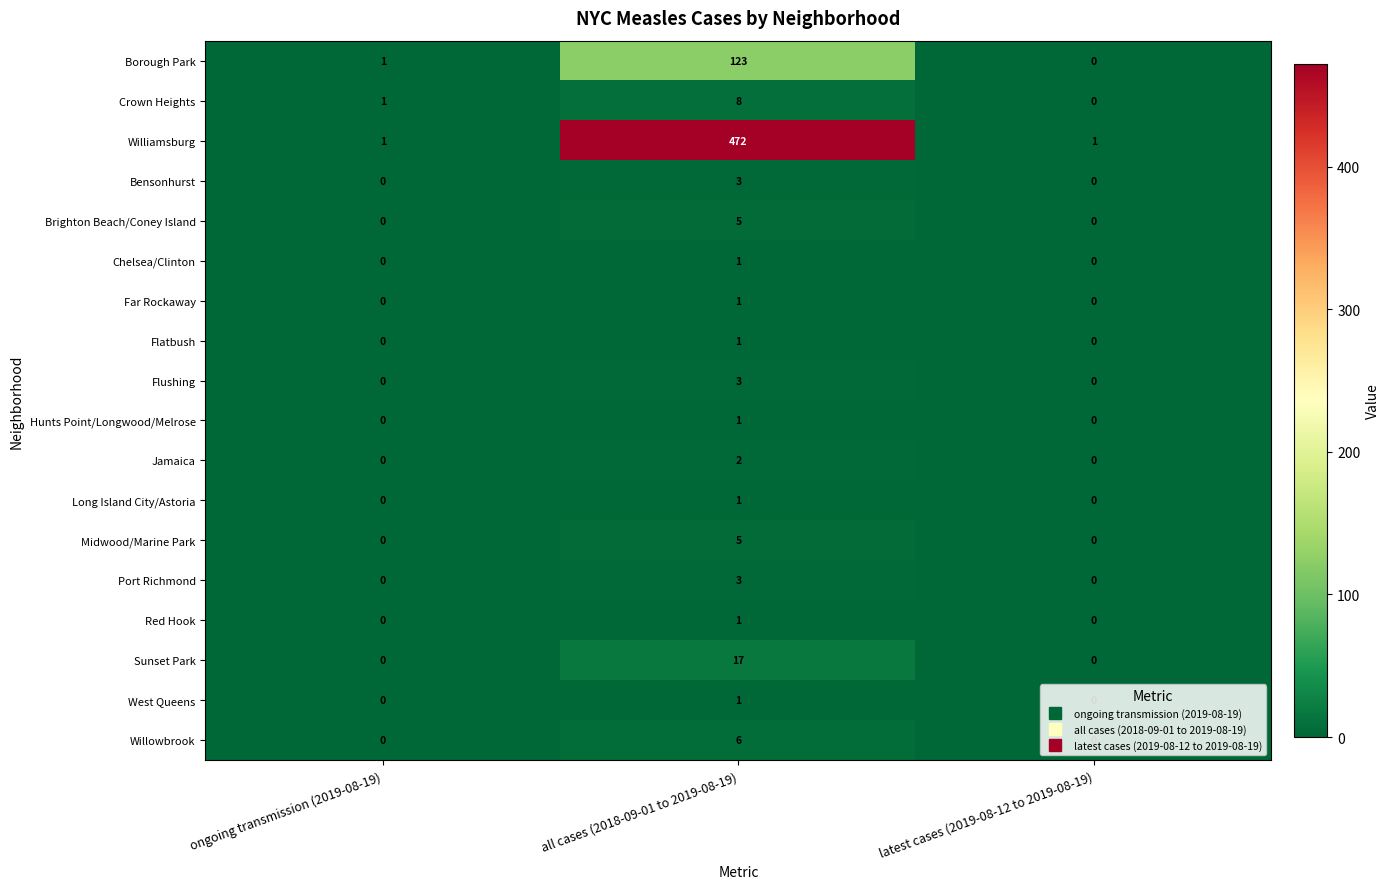

What is the sum of all Willowbrook values?

6